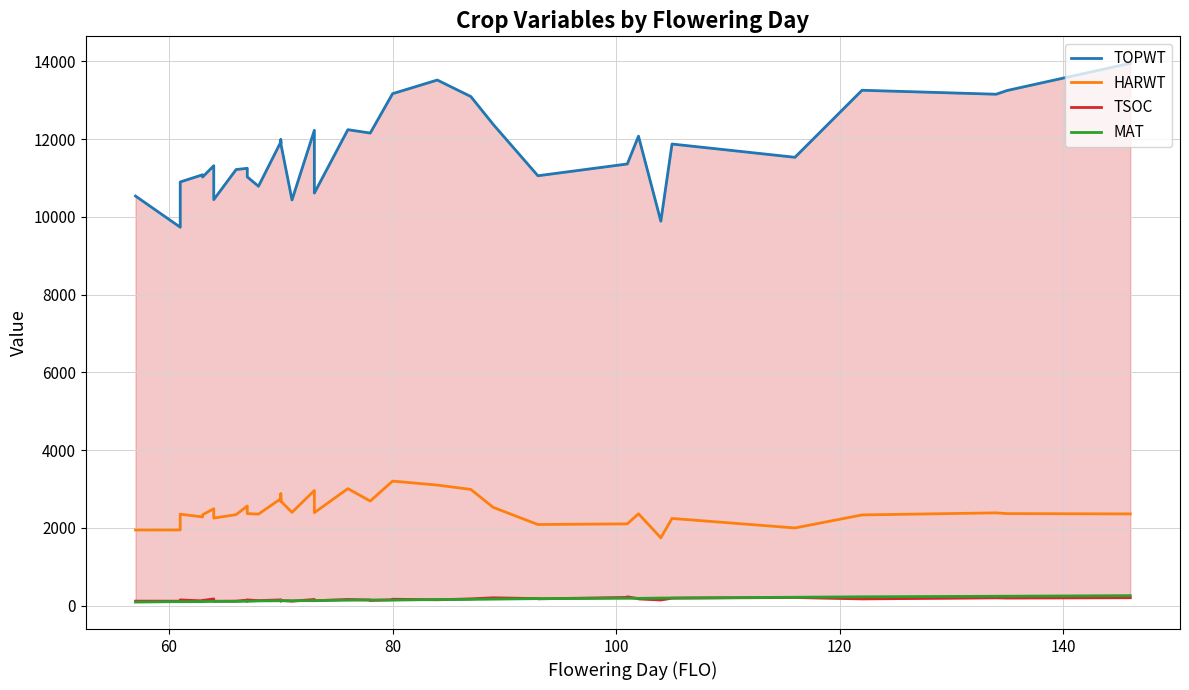

True or false: HARWT has a value of 1026 at 37.

False